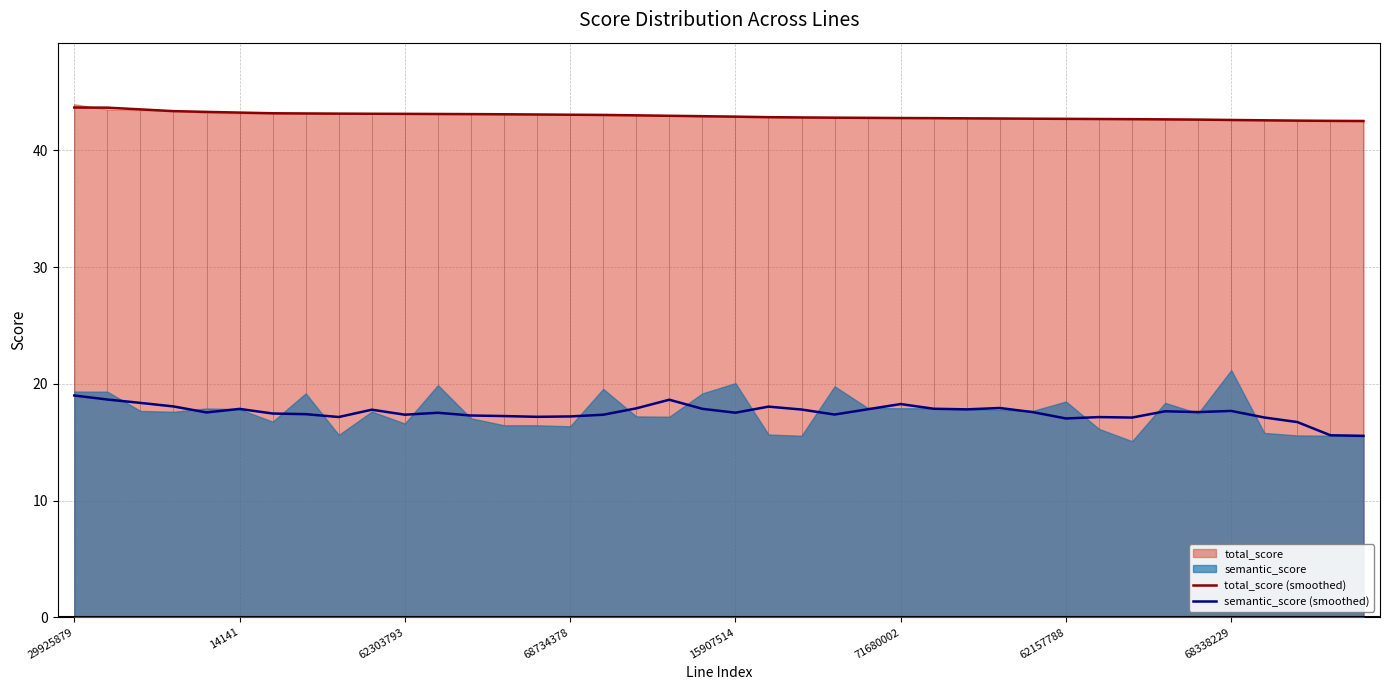

True or false: semantic_score (smoothed) and total_score (smoothed) cross at least once.

False